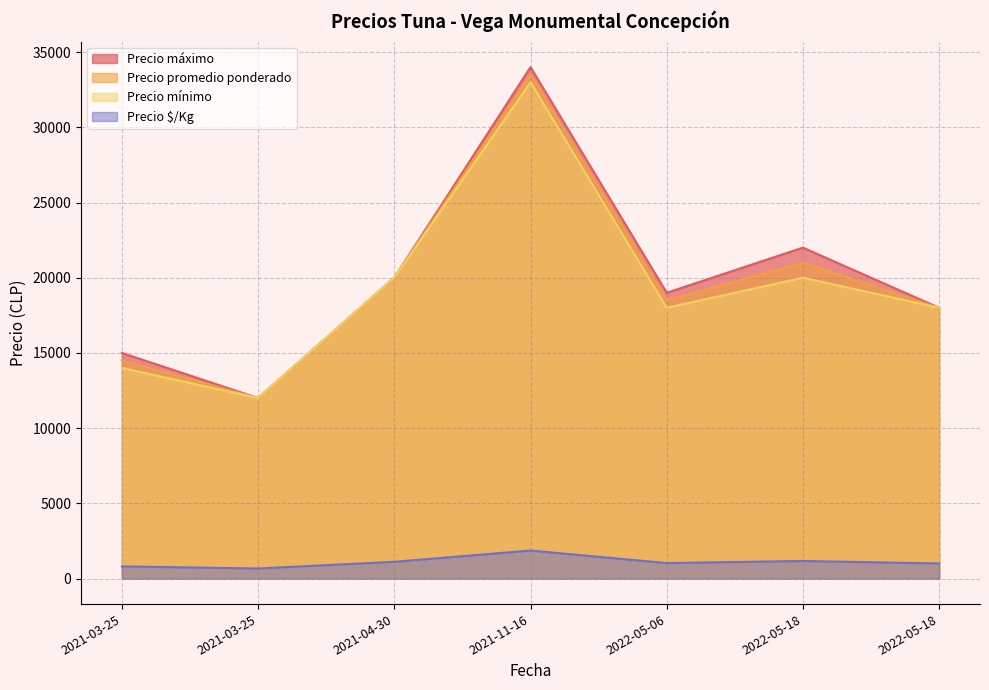

True or false: Precio mínimo and Precio máximo intersect in this chart.

False